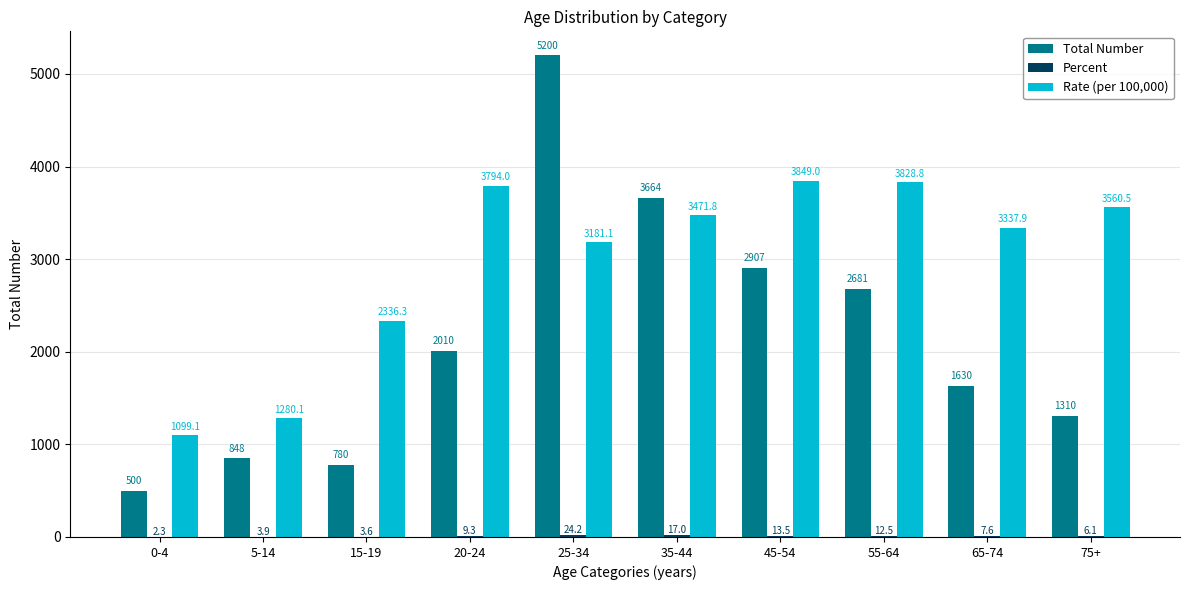

The value of Rate (per 100,000) at 25-34 is 3181.1. True or false?

True